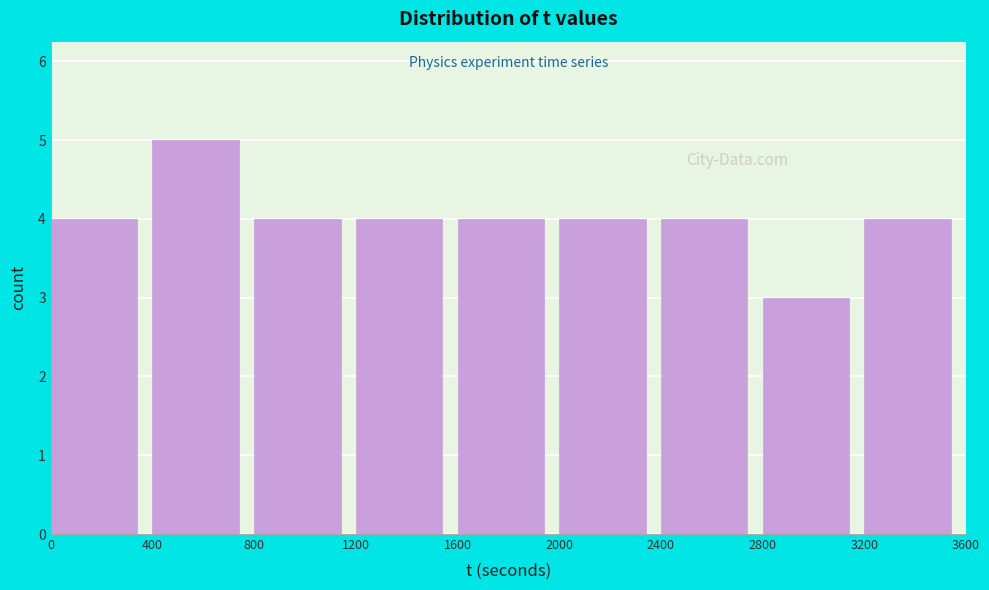

Reading left to right, list every bar in this chart as the range it spans on the x-axis followed by its height. The values are not printed on the chart, so give them approximately, as read against the axis.

0 to 400: 4
400 to 800: 5
800 to 1200: 4
1200 to 1600: 4
1600 to 2000: 4
2000 to 2400: 4
2400 to 2800: 4
2800 to 3200: 3
3200 to 3600: 4